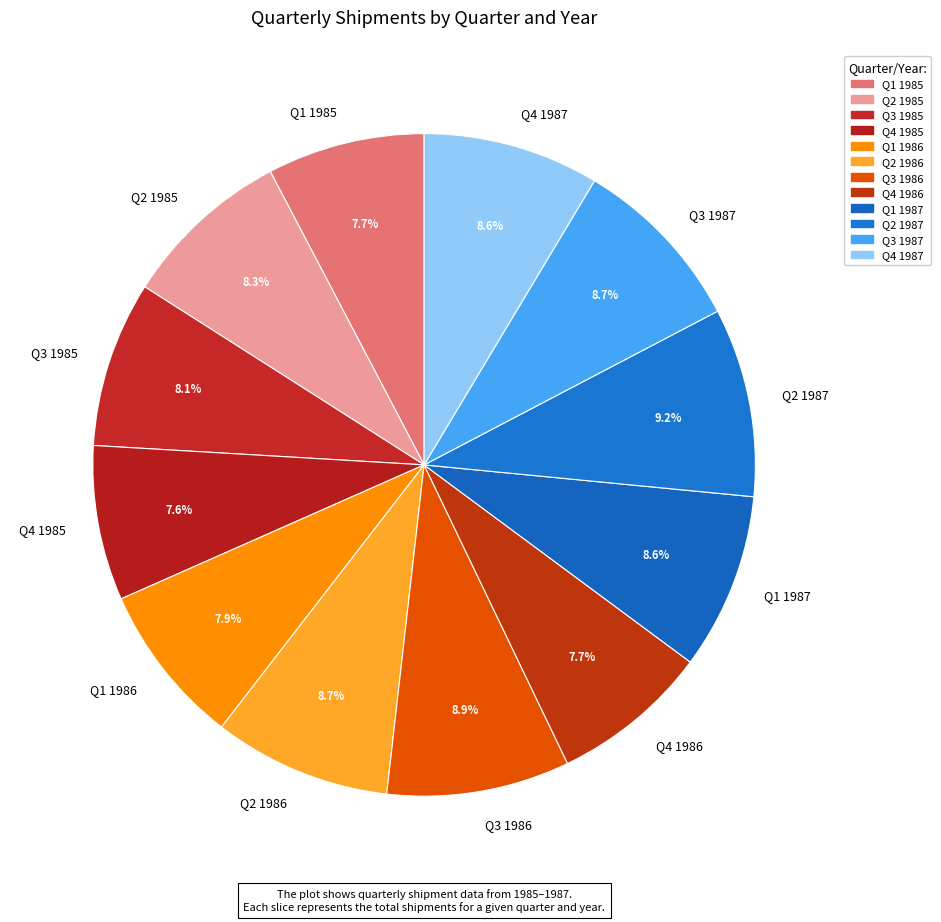

Is the sum of Q2 1987 and Q4 1986 greater than half?

No